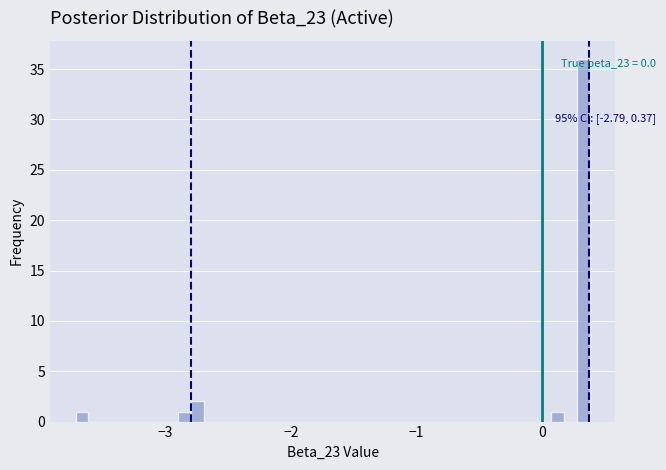

Read against the x-axis, roughly where is the centre of the tallest bar?

0.3